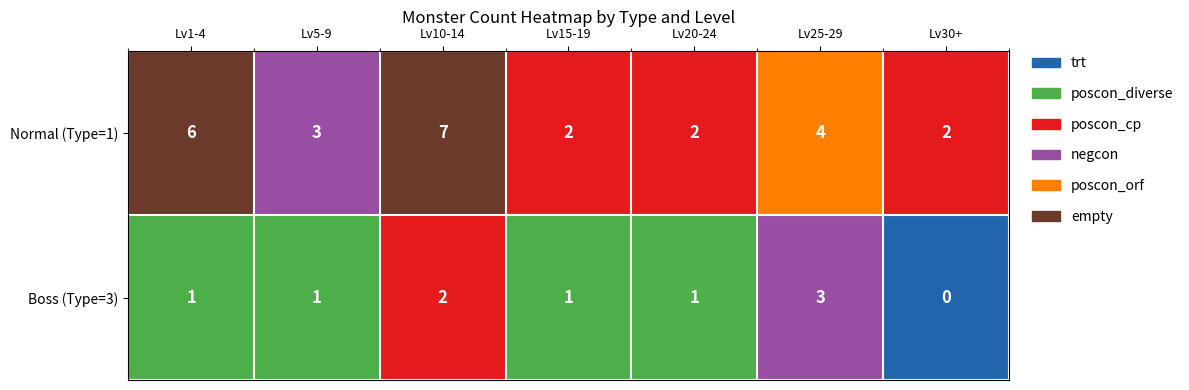

The value of Normal (Type=1) at Lv10-14 is 7. True or false?

True